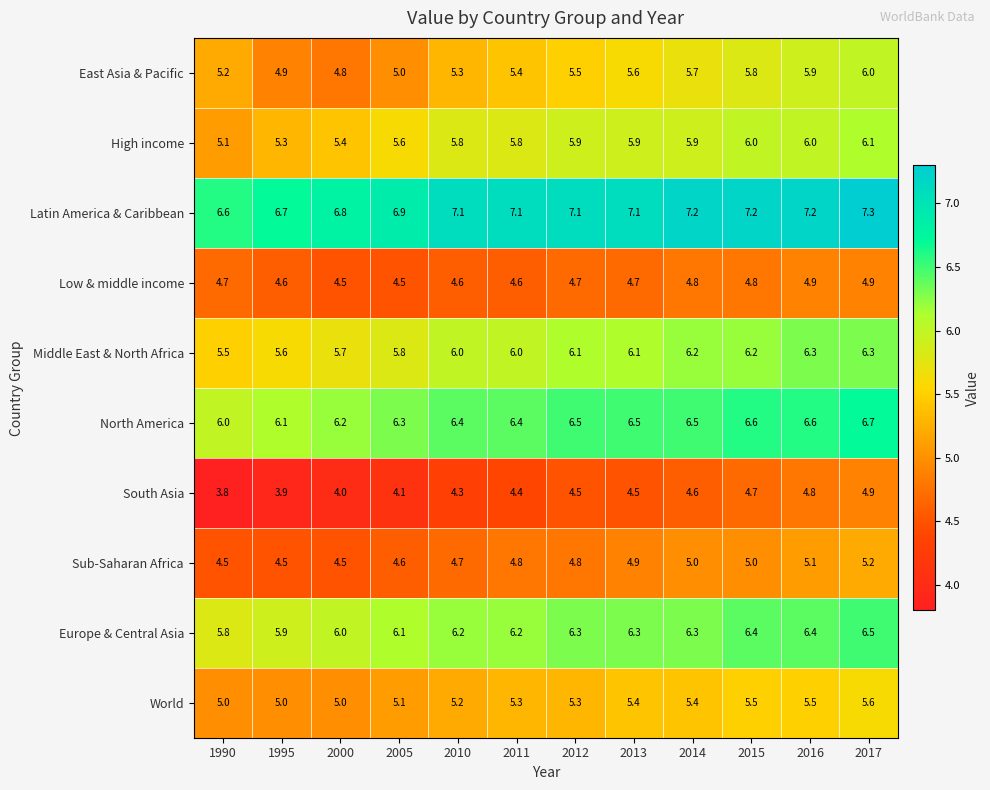

What is the maximum value shown in the chart?

7.3